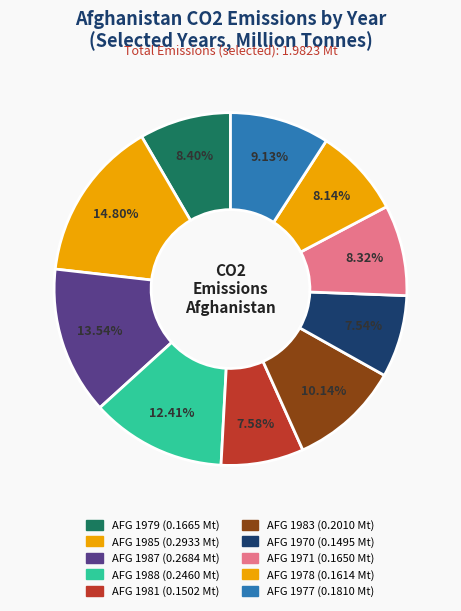

How many segments does this pie chart have?

10